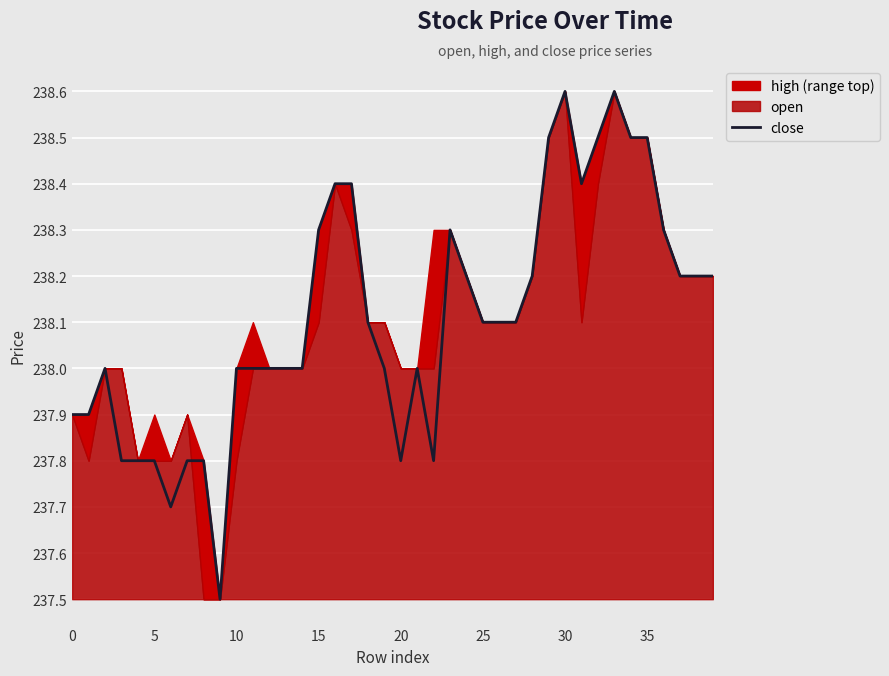

What is the difference between the maximum and minimum values?

1.1